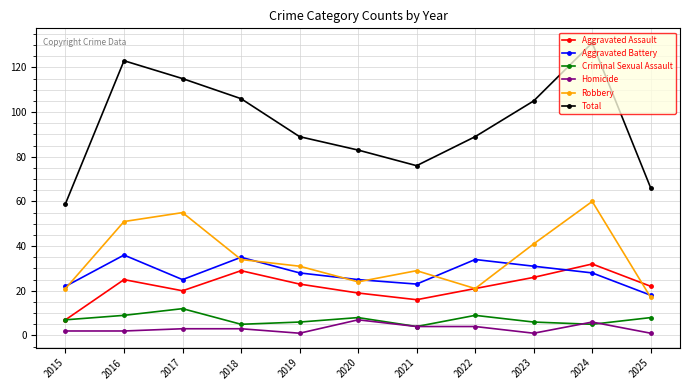

At which label does Aggravated Assault first exceed 22?

2016